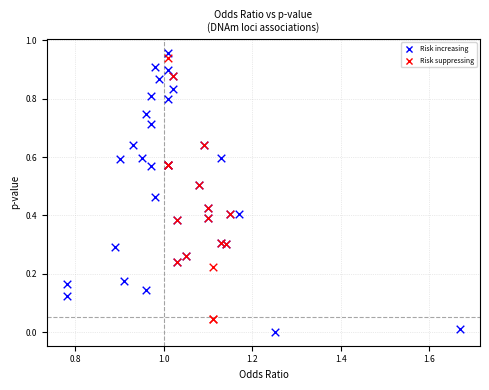

Which series reaches the minimum Y coordinate?

Risk increasing